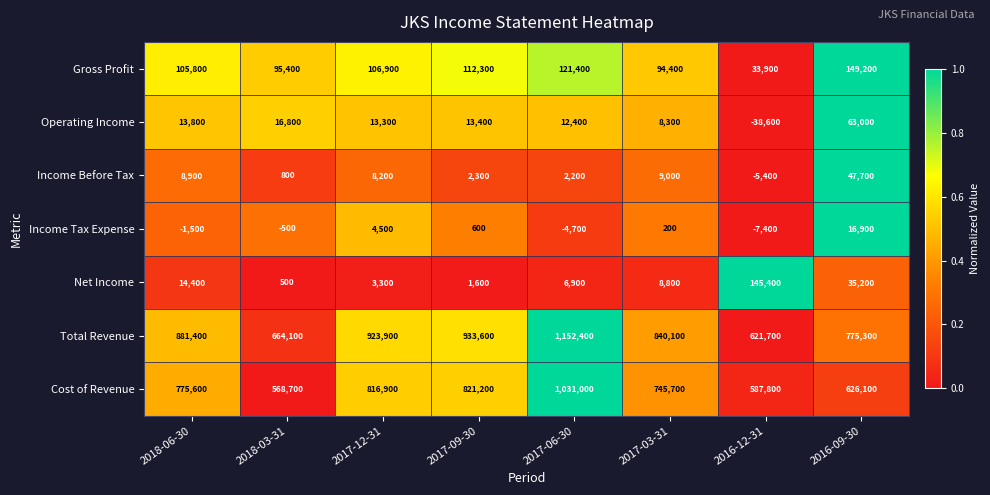

List the series in order of their peak value, highest first.

Total Revenue, Cost of Revenue, Gross Profit, Net Income, Operating Income, Income Before Tax, Income Tax Expense